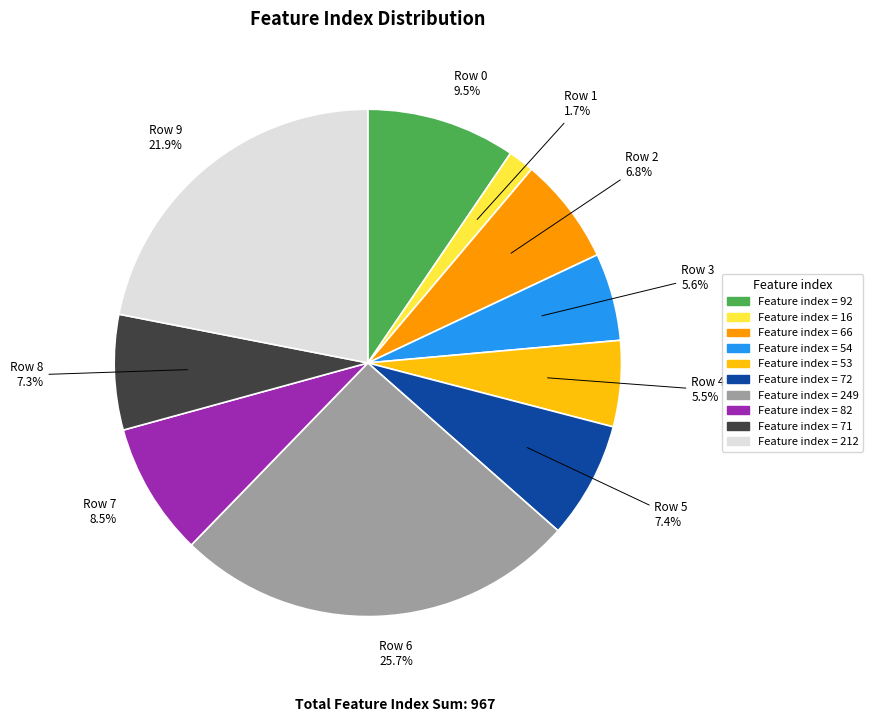

How many segments does this pie chart have?

10